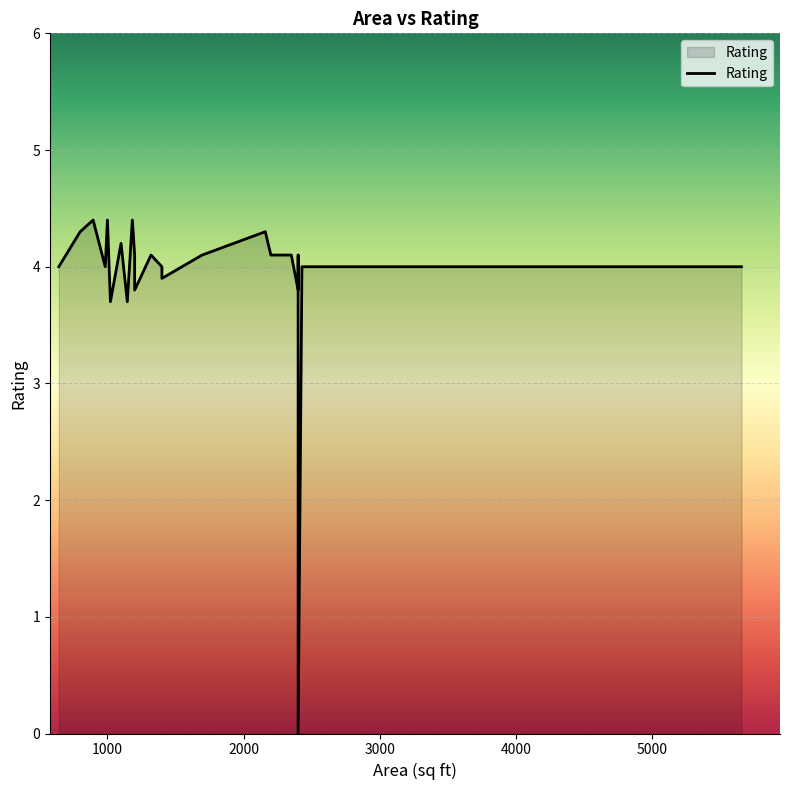

How many series are shown in this chart?

1